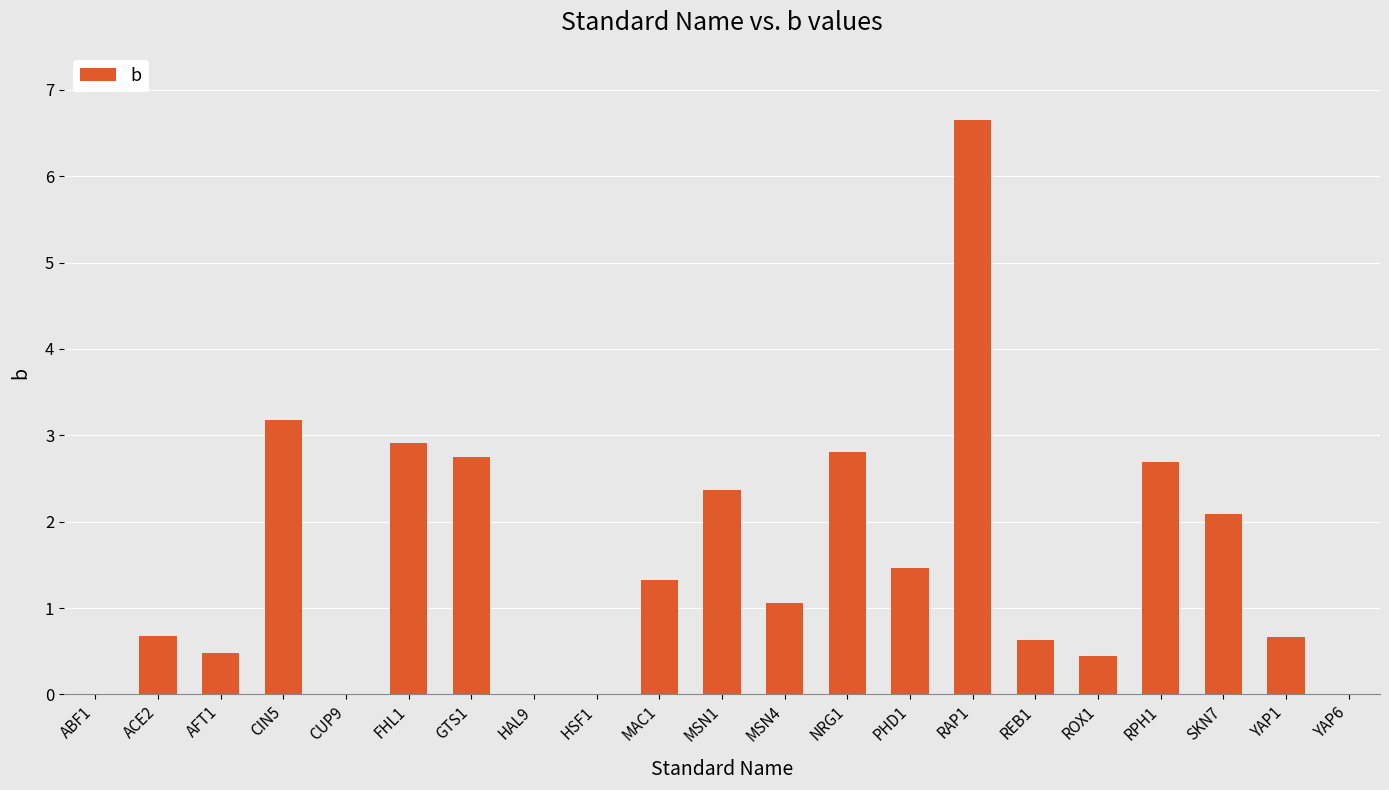

Which label corresponds to the largest value in the chart?

RAP1